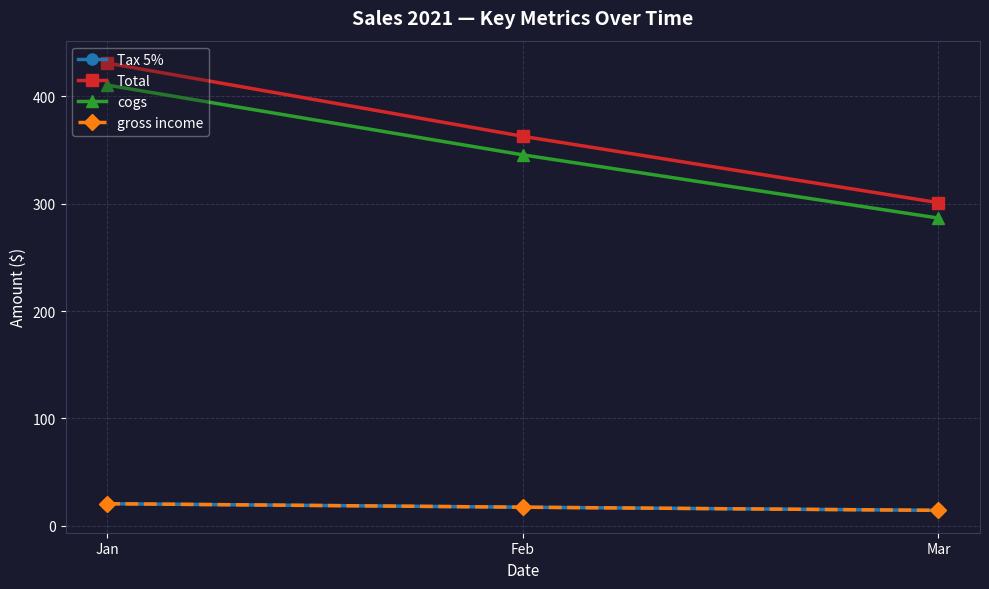

What are all the series names shown in the legend?

Tax 5%, Total, cogs, gross income